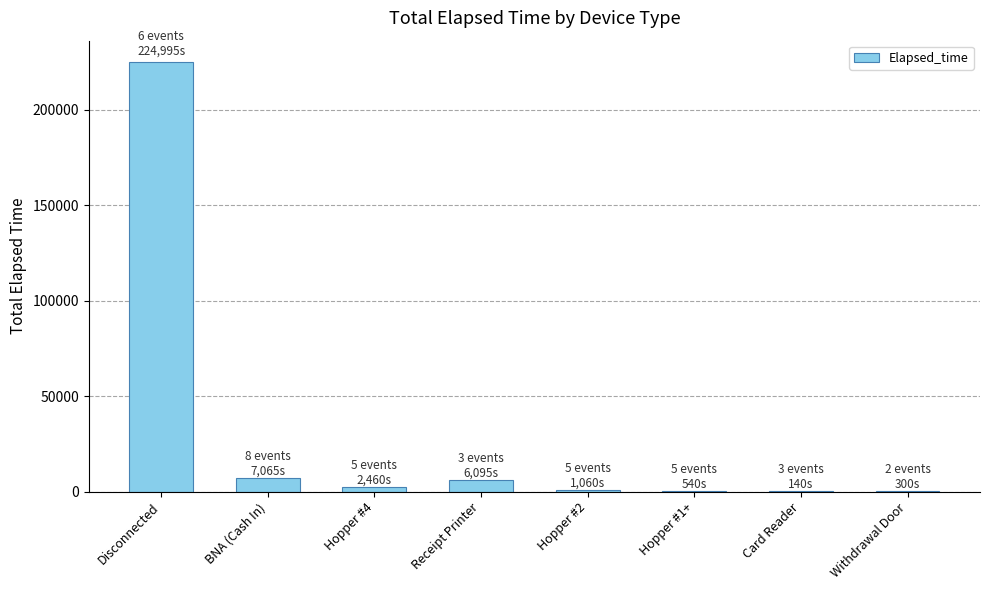

What is the sum of all values?

242655